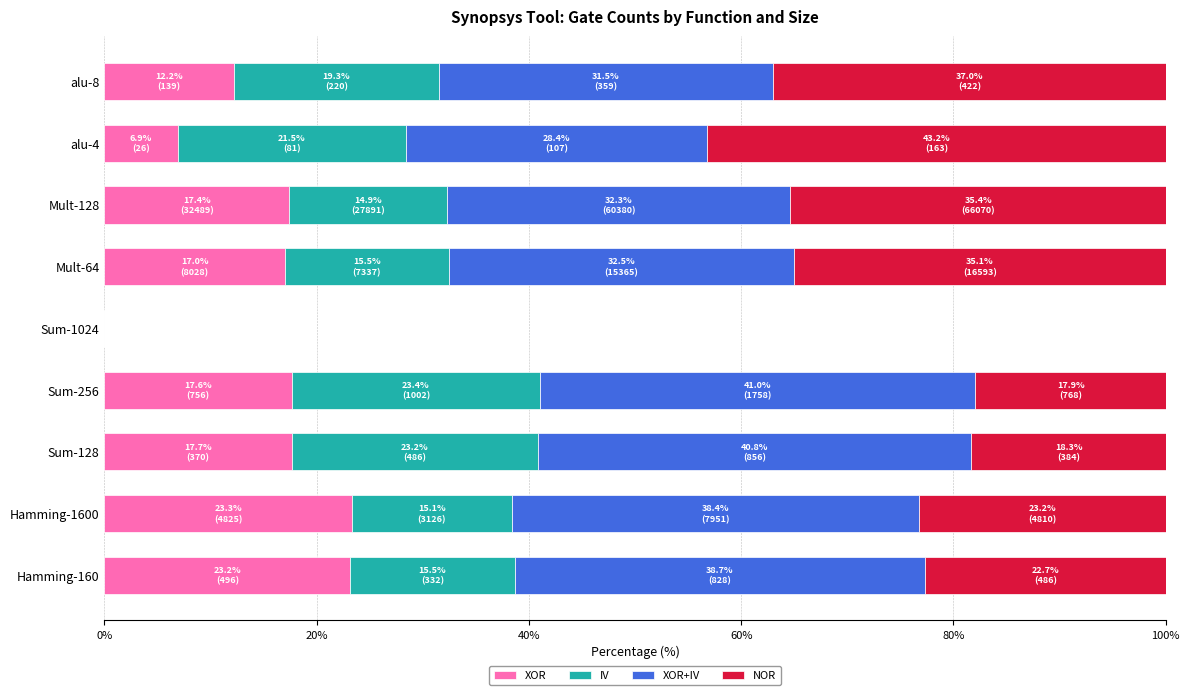

What is the sum of all XOR values?

135.2